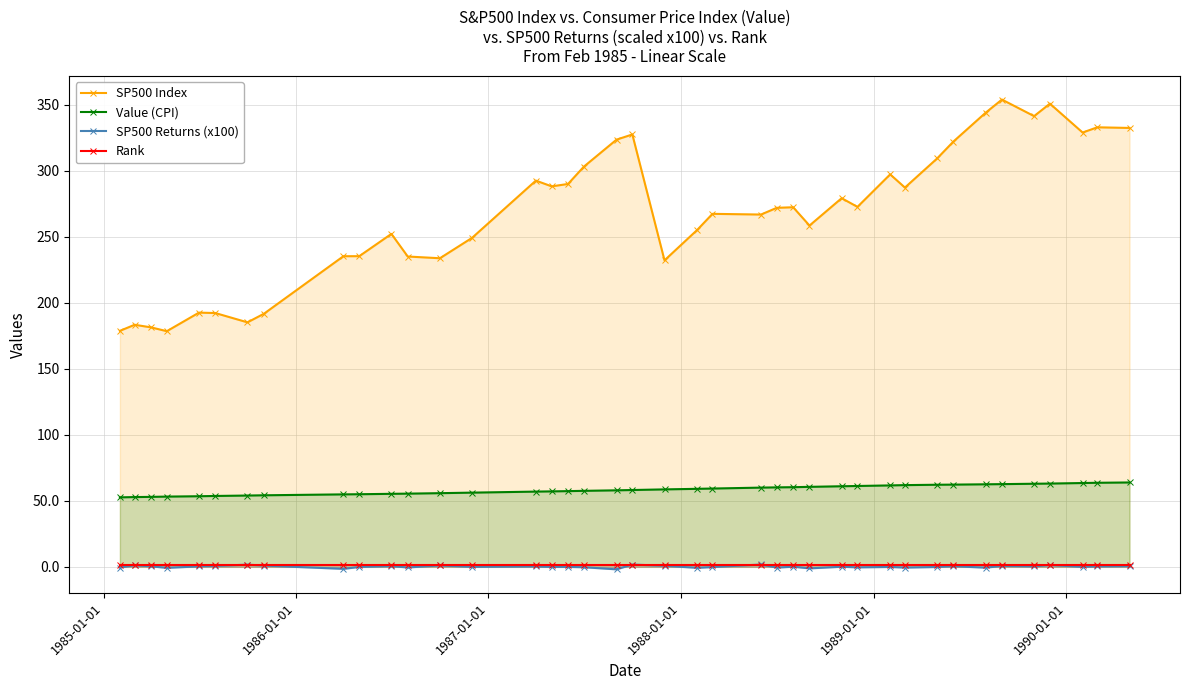

Reading left to right, what are all the values shown in this chart?

SP500 Index: 178.6	183.2	181.3	178.4	192.4	192.1	185.1	191.5	235.1	235.2	252.0	234.9	233.6	249.1	292.4	288.0	289.8	302.9	323.4	327.3	232.0	255.0	267.2	266.7	271.8	272.2	258.4	279.1	272.5	297.1	287.1	309.1	322.0	343.8	353.7	341.2	350.6	328.8	332.7	332.2
Value (CPI): 52.6	52.8	52.9	53.1	53.4	53.6	53.9	54.1	54.8	54.9	55.2	55.4	55.7	56.1	56.9	57.1	57.3	57.5	57.9	58.1	58.6	59.0	59.2	59.9	60.1	60.3	60.5	61.0	61.2	61.6	61.8	62.1	62.2	62.5	62.6	62.9	63.0	63.4	63.6	63.8
SP500 Returns (x100): -0.6	1.1	0.3	-0.8	0.3	0.6	1.6	0.9	-1.6	-0.1	0.5	-0.5	1.0	-0.1	0.2	-0.1	-0.1	-0.3	-1.9	1.7	0.7	-0.8	-0.2	1.7	-0.6	0.1	-1.2	0.0	-0.4	-0.1	-0.6	-0.2	0.5	-0.7	0.7	0.2	1.3	-0.1	0.3	0.4
Rank: 1.0	1.0	1.0	1.0	1.0	1.0	1.0	1.0	1.0	1.0	1.0	1.0	1.0	1.0	1.0	1.0	1.0	1.0	1.0	1.0	1.0	1.0	1.0	1.0	1.0	1.0	1.0	1.0	1.0	1.0	1.0	1.0	1.0	1.0	1.0	1.0	1.0	1.0	1.0	1.0